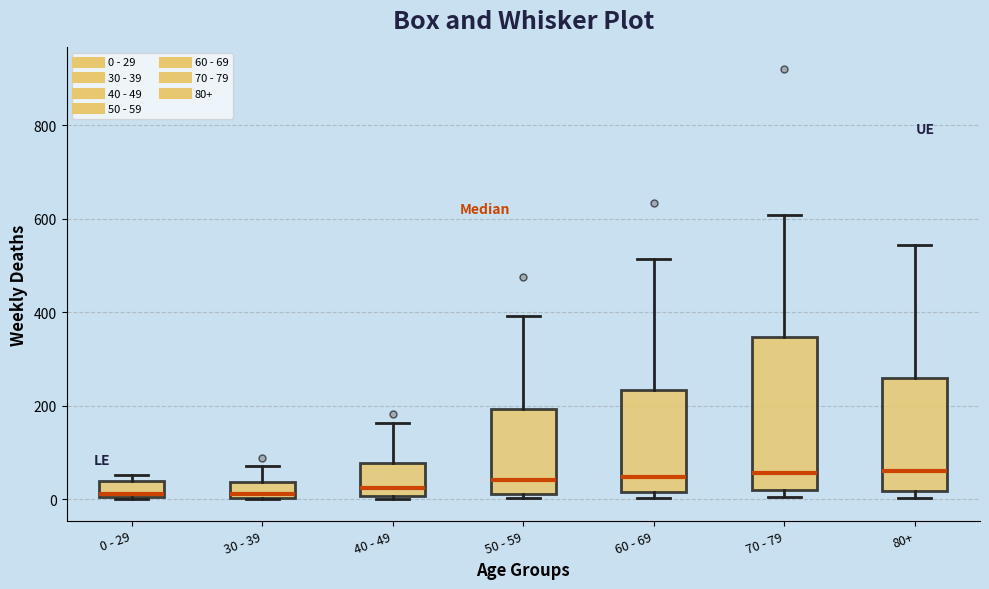

Reading left to right, transcribe this box plot: for each box, give where its median line is, the range the box spans, and where its two whiskers end, as read against the y-axis. The values are not printed on the chart, so give them approximately, as read against the axis.

0 - 29: median 20, box 0 to 40, whiskers 0 to 60
30 - 39: median 20, box 0 to 40, whiskers 0 to 80
40 - 49: median 20, box 0 to 80, whiskers 0 (just below the box's lower edge) to 160
50 - 59: median 40, box 20 to 200, whiskers 0 to 400
60 - 69: median 40, box 20 to 240, whiskers 0 to 520
70 - 79: median 60, box 20 to 340, whiskers 0 to 600
80+: median 60, box 20 to 260, whiskers 0 to 540